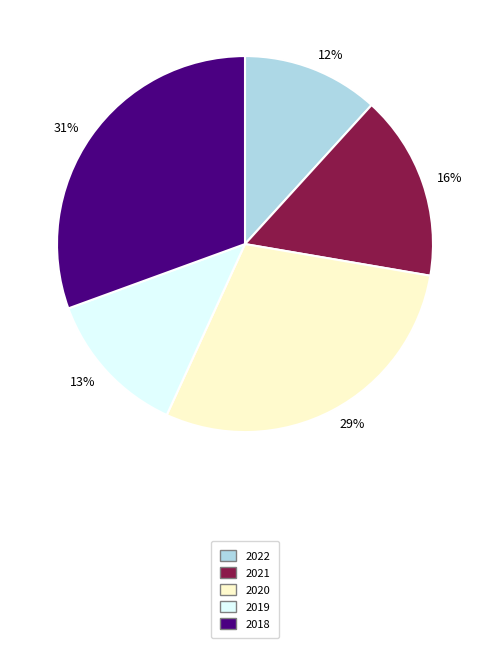

To the nearest percent, what is the difference between the 16% and 12% slice percentages?

4%